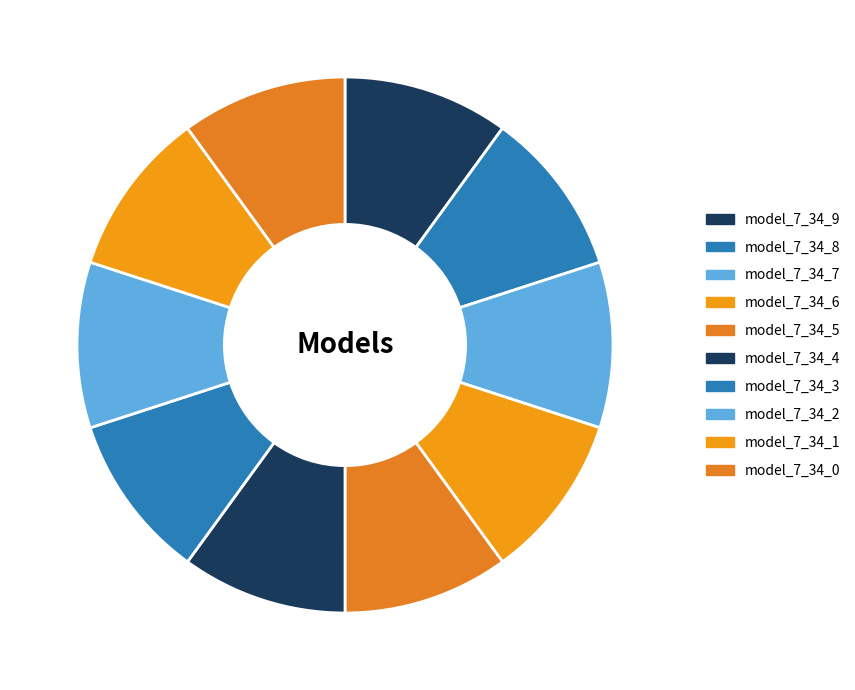

The model_7_34_0 slice represents 1% of the pie. True or false?

False